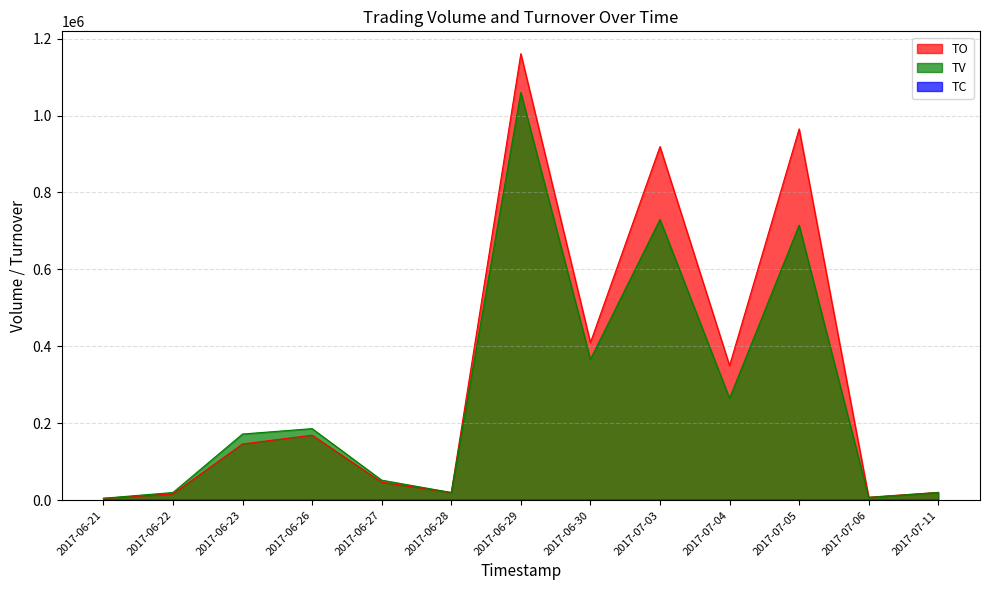

The TO series shows 16200 at 2017-06-22. True or false?

True